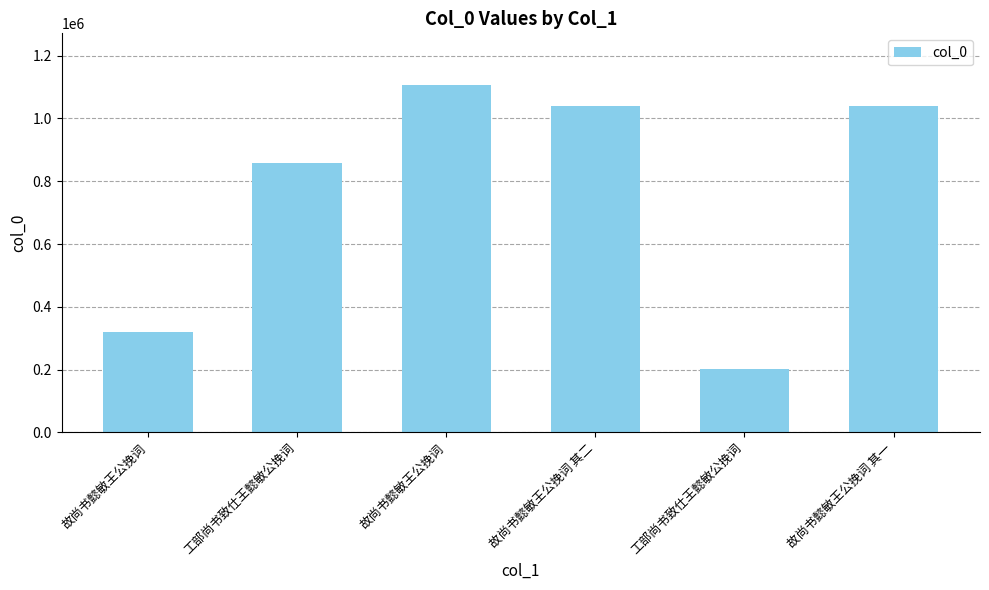

What is the ratio of the value at 故尚书懿敏王公挽词 to the value at 故尚书懿敏王公挽词 其一?

1.1